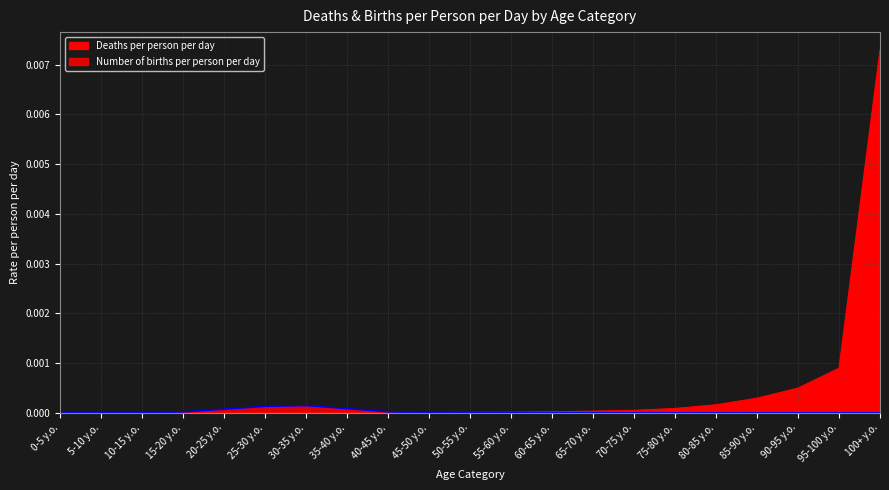

True or false: Number of births per person per day and Deaths per person per day cross at least once.

True